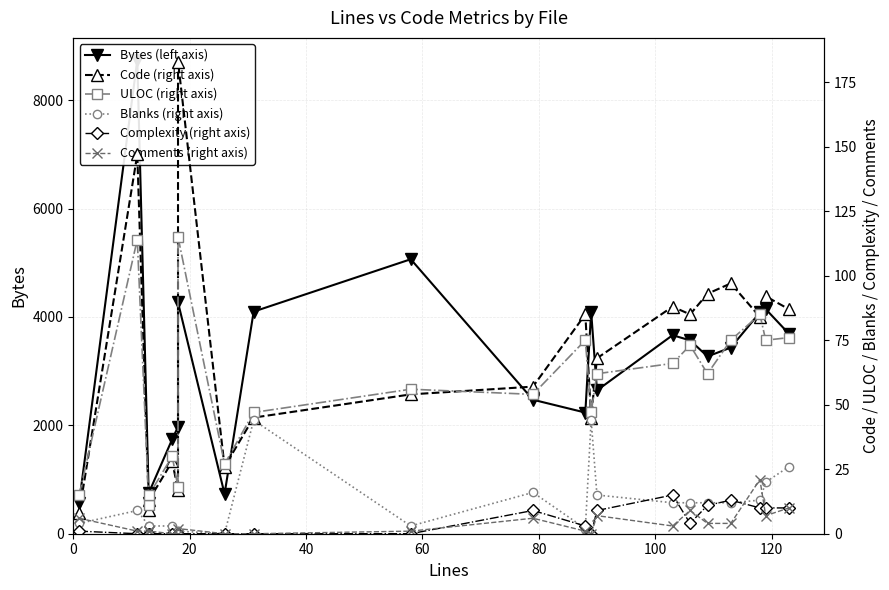

True or false: Comments (right axis) and ULOC (right axis) cross at least once.

False